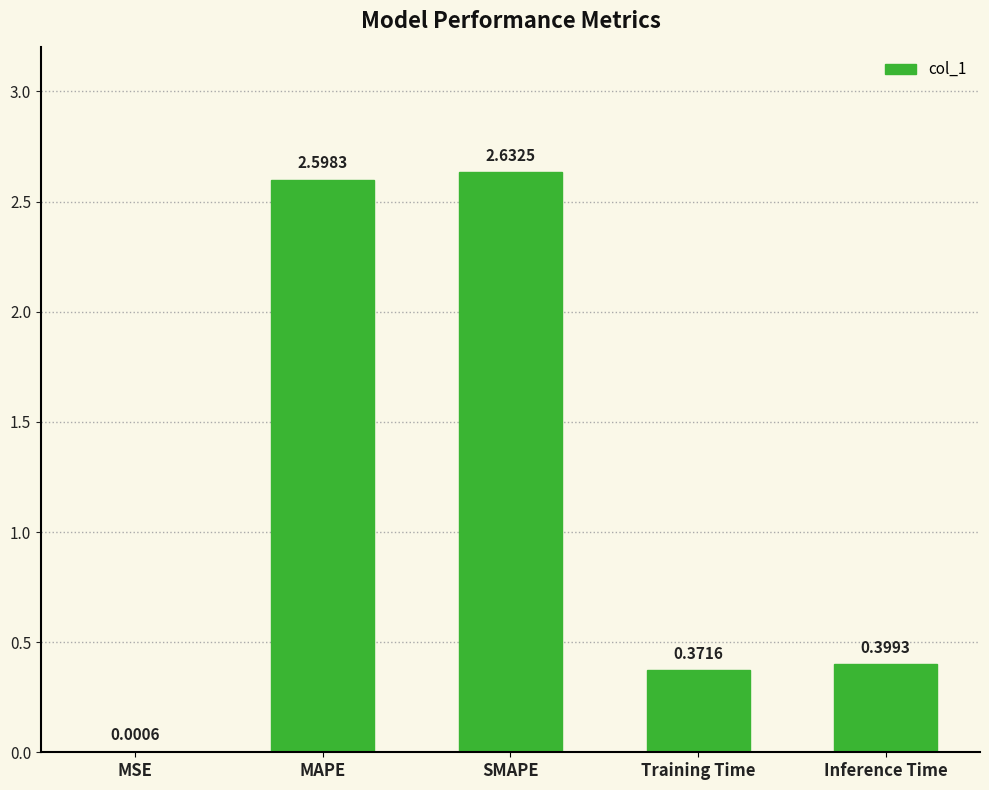

What is the change in value from MSE to SMAPE?

+2.6